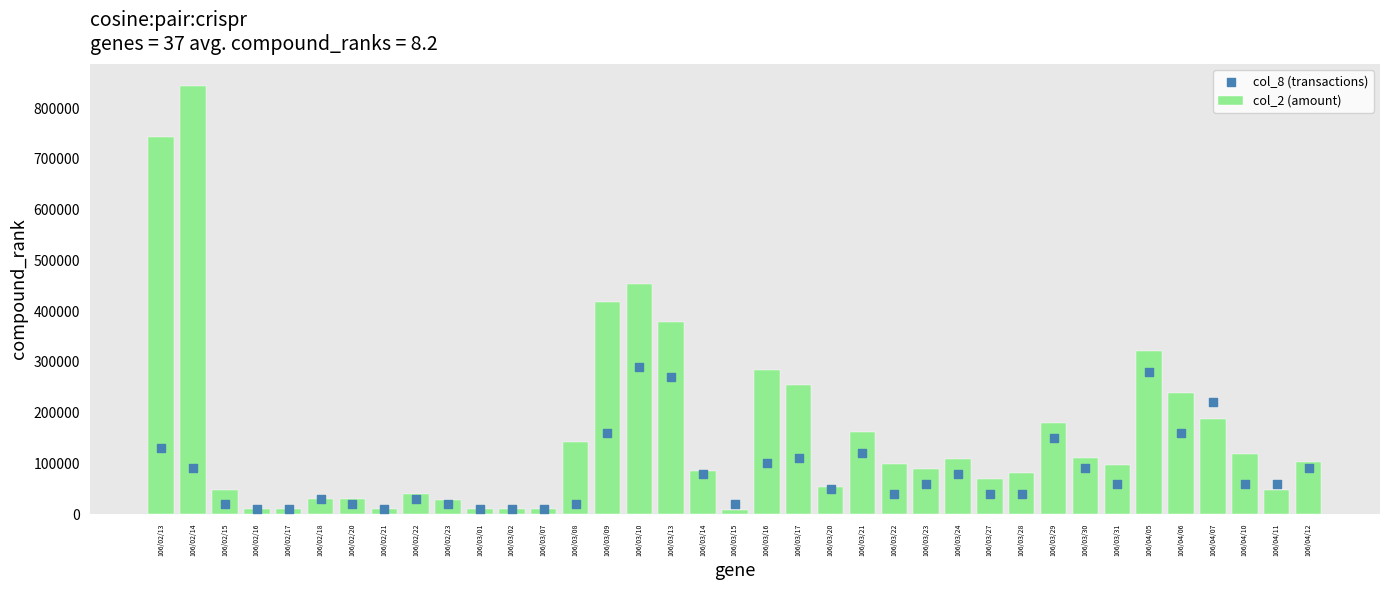

Which series contains the highest Y value?

col_2 (amount)